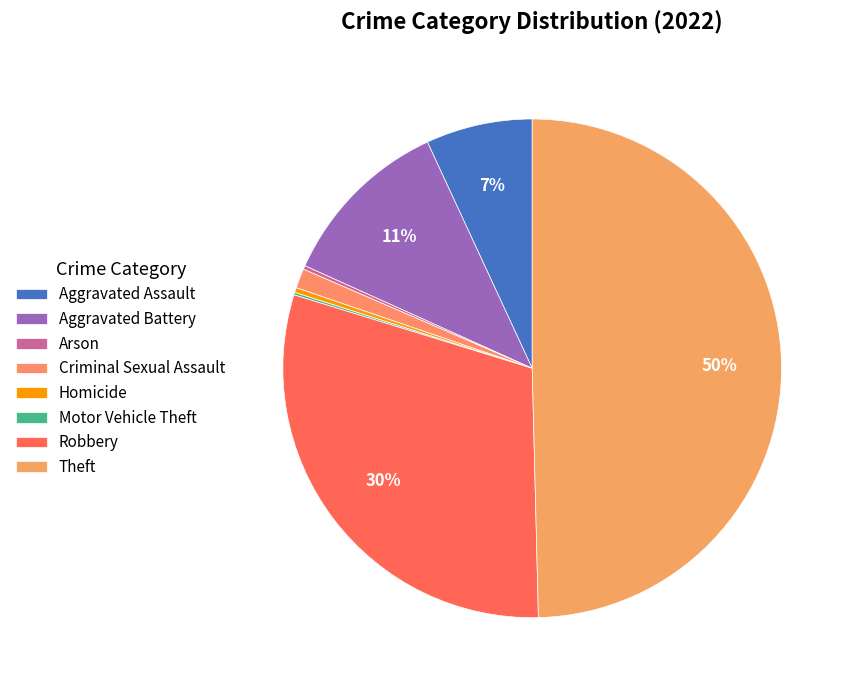

Is Aggravated Battery the majority of the pie?

No